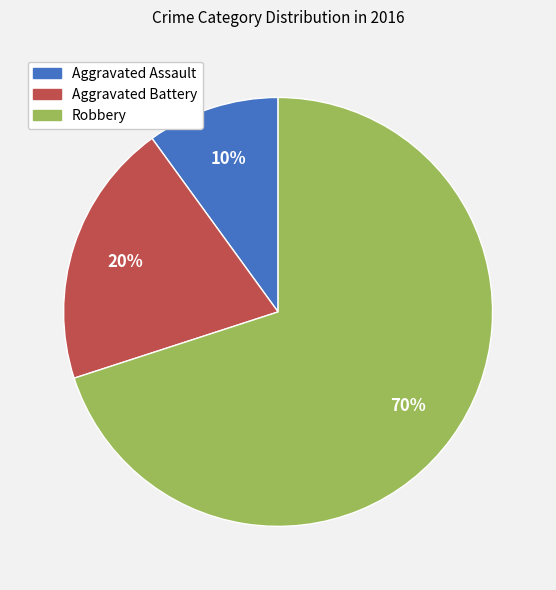

Rank the categories by value from lowest to highest.

Aggravated Assault, Aggravated Battery, Robbery